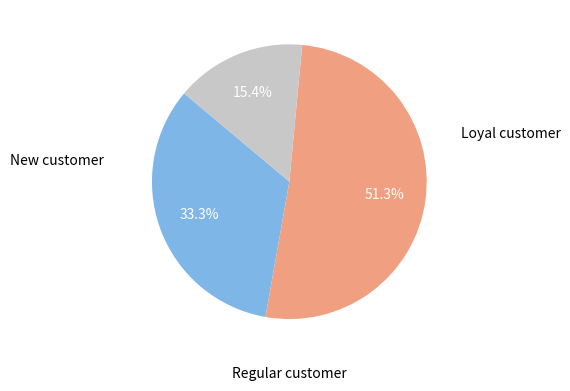

Is there a majority slice in this chart?

Yes